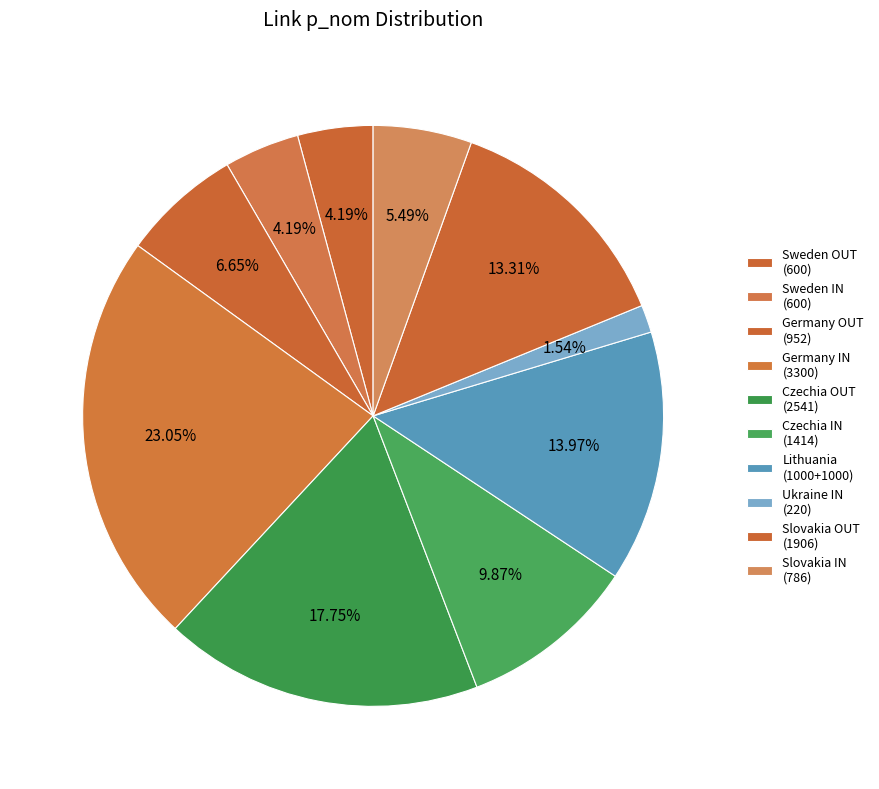

How many slices are in this pie chart?

10